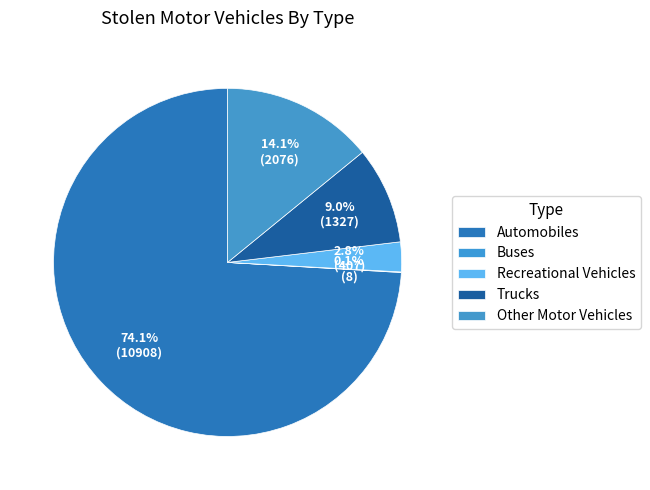

What is the change in value from Recreational Vehicles to Other Motor Vehicles?

+1669